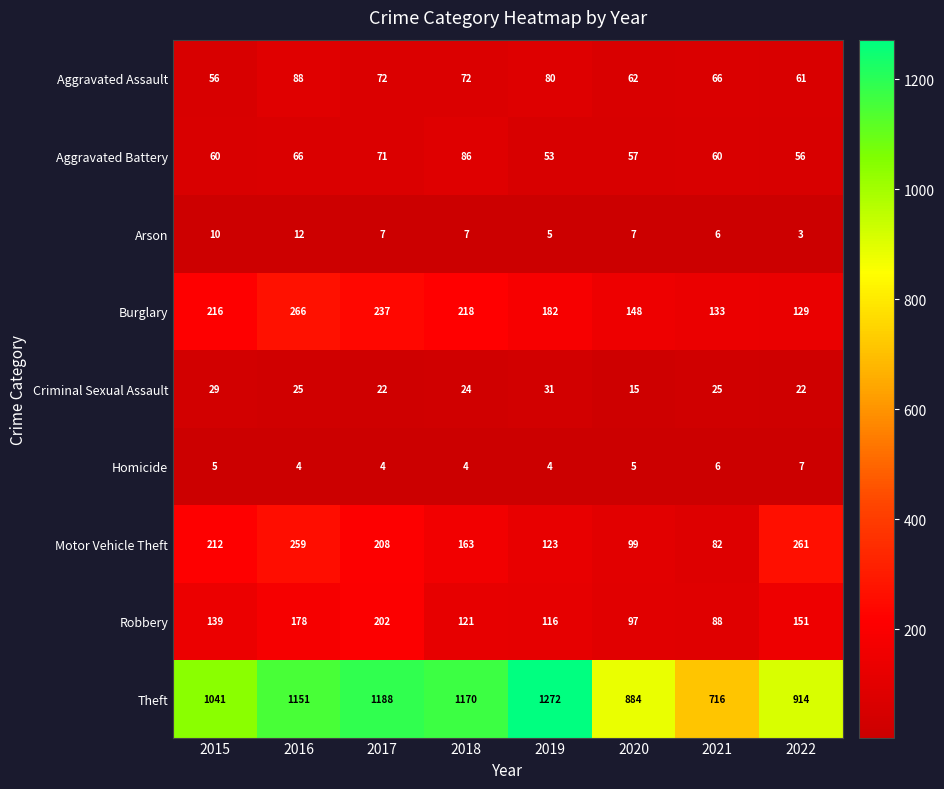

What is the sum of all Theft values?

8336